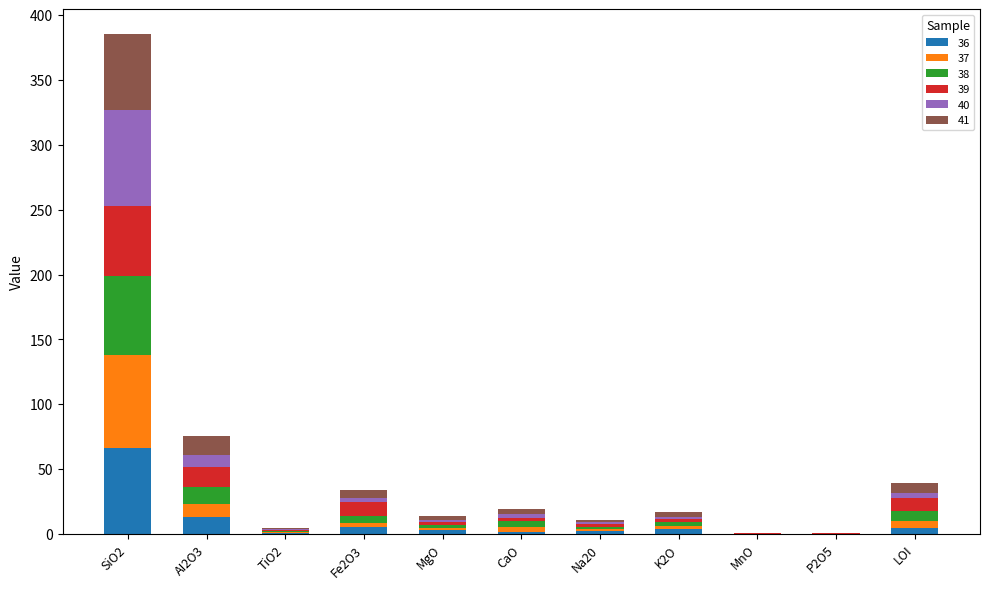

At which category is the sum across all series the highest?

SiO2